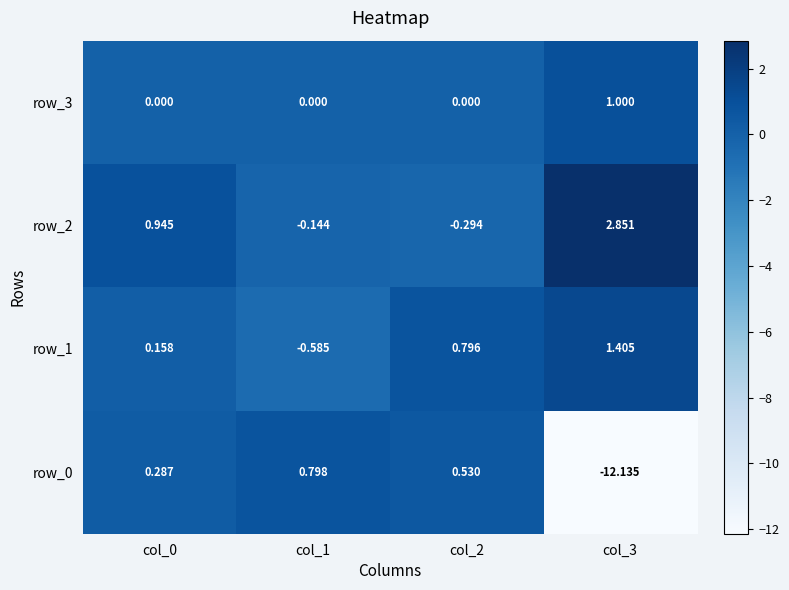

Is the value of row_1 at col_1 greater than the value of row_3 at col_0?

No